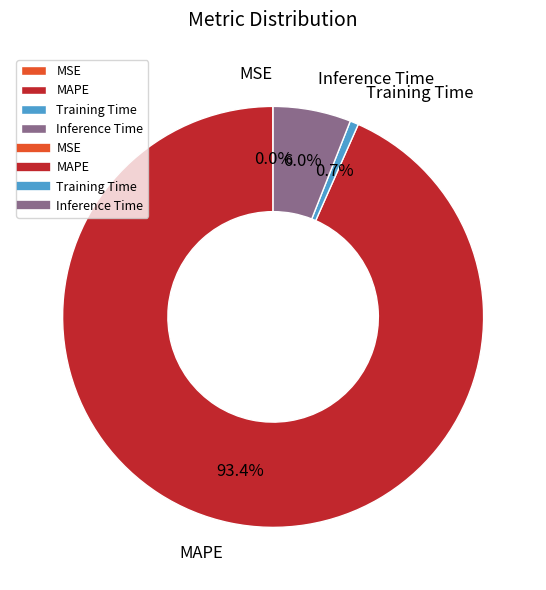

What is the largest slice in the pie chart?

MAPE